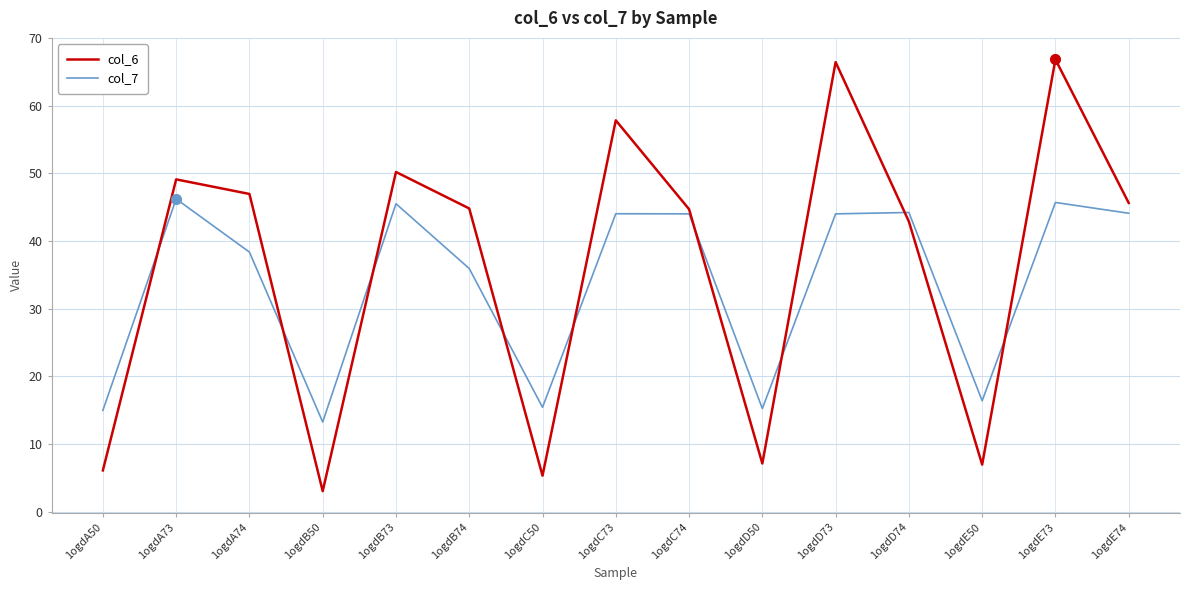

What position from the right is 1ogdA74?

13